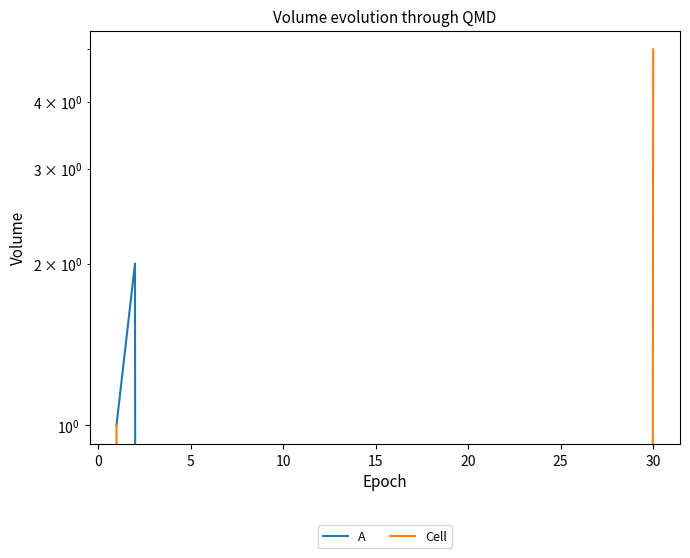

What is the average value of the A series?

1